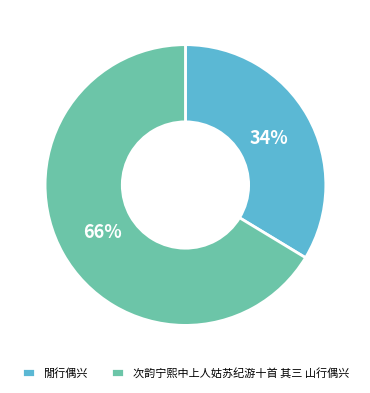

To the nearest percent, what is the average slice percentage?

50%